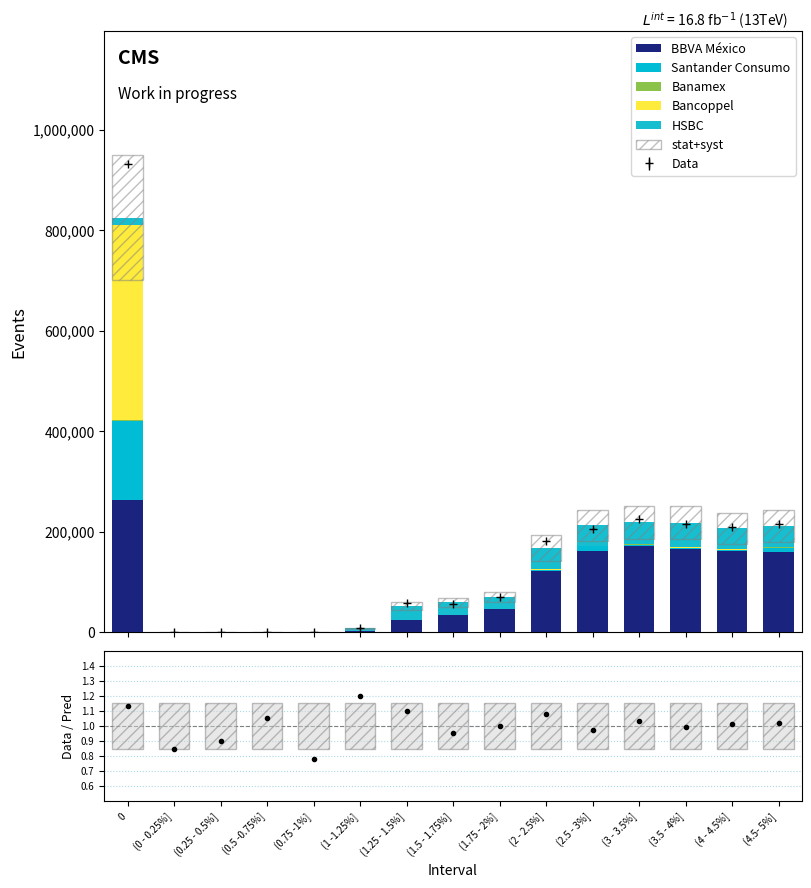

What is the average value of the Banamex series?

265.4